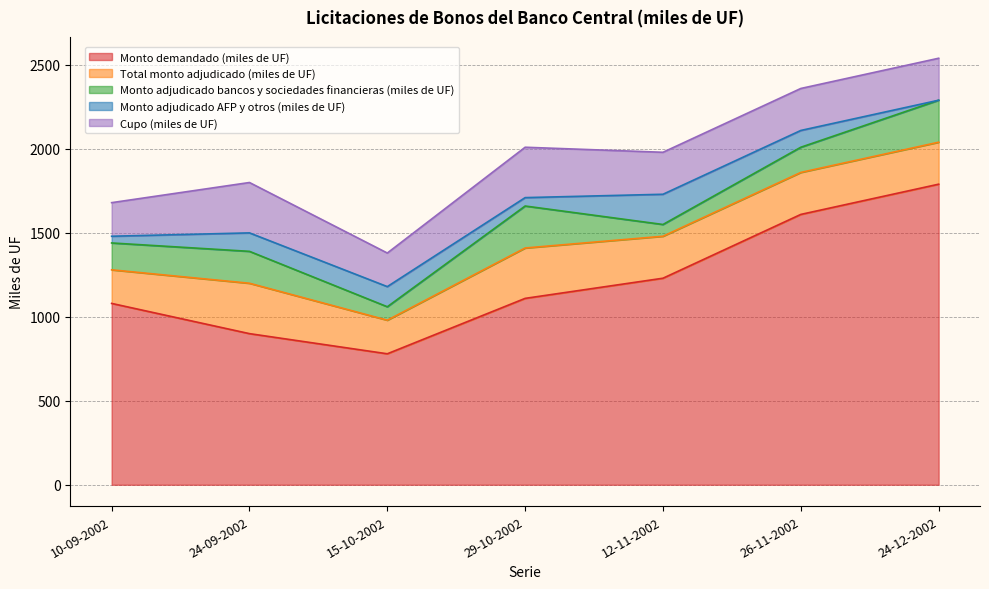

How many lines are shown in the chart?

5